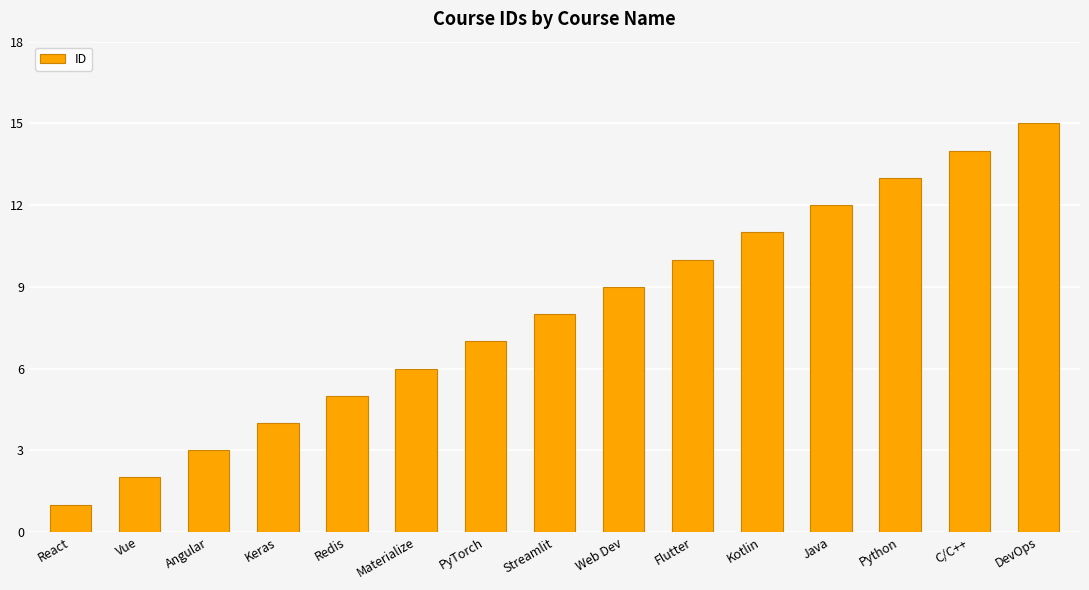

What is the change in value from Redis to Flutter?

+5